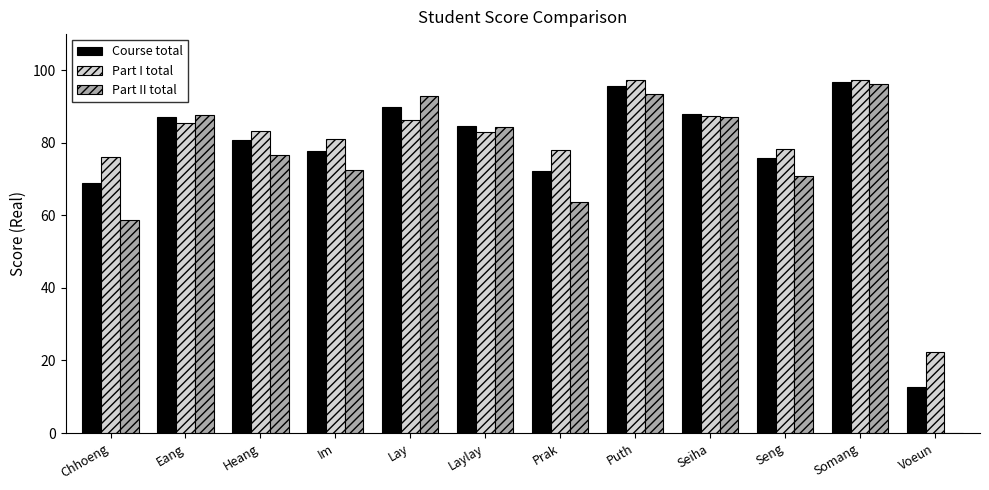

What is the sum of the Course total values at Prak and Heang?

153.2